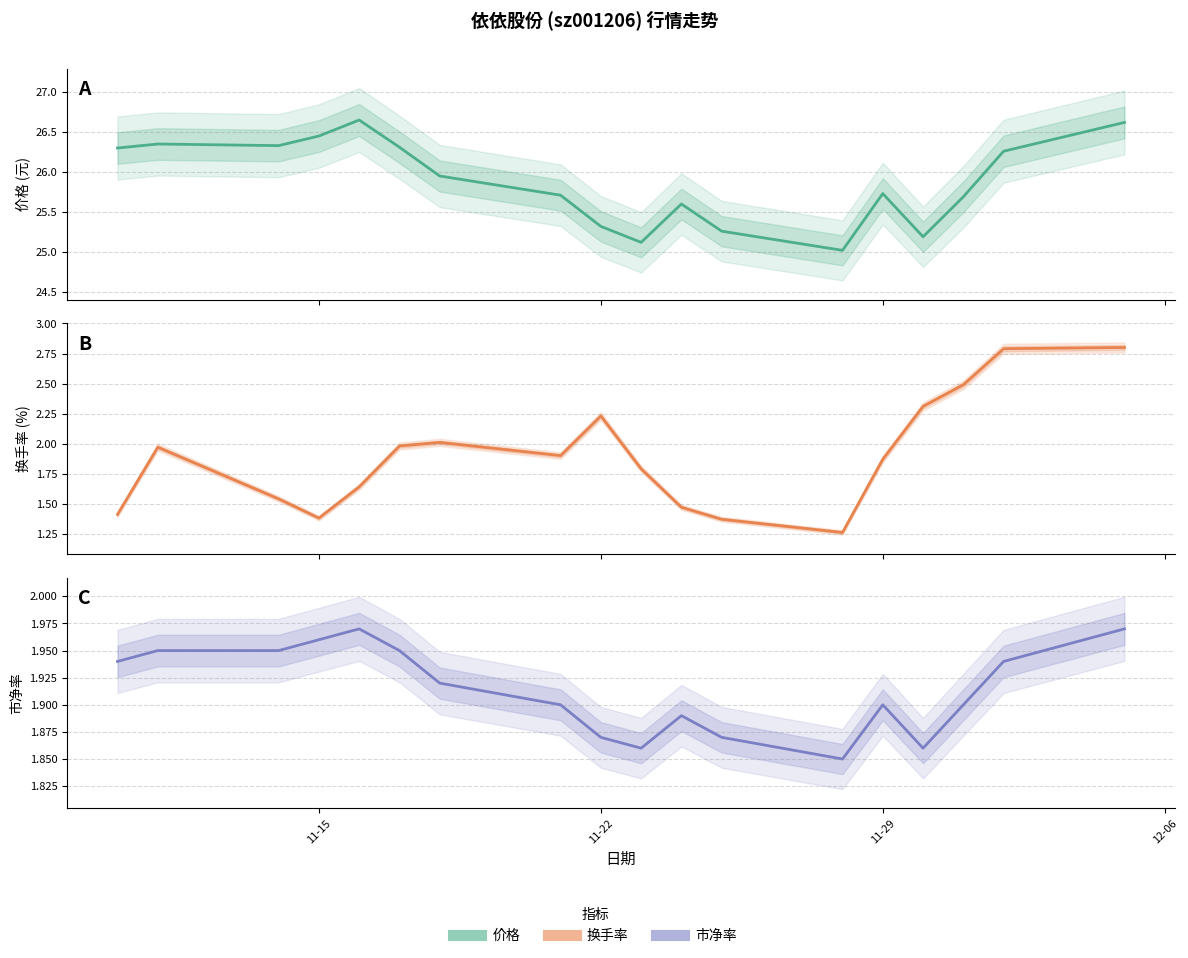

In 市净率, how many points are lower than both neighbors (excluding endpoints)?

3